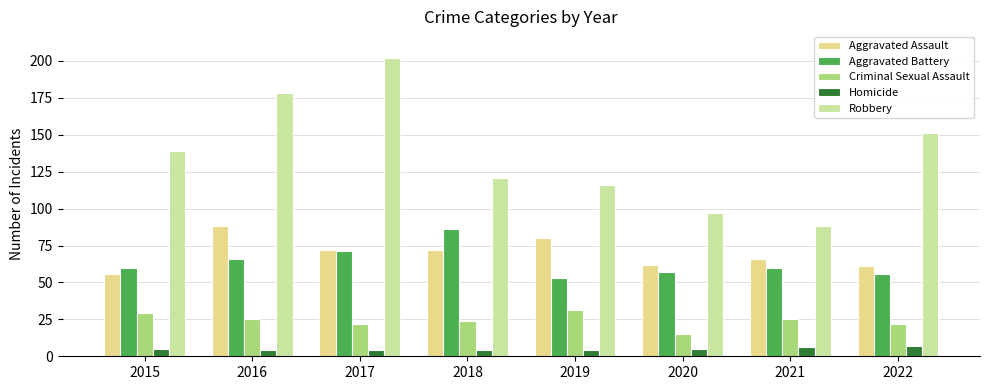

What is the value of the Aggravated Assault bar at the 8th from the left?

61